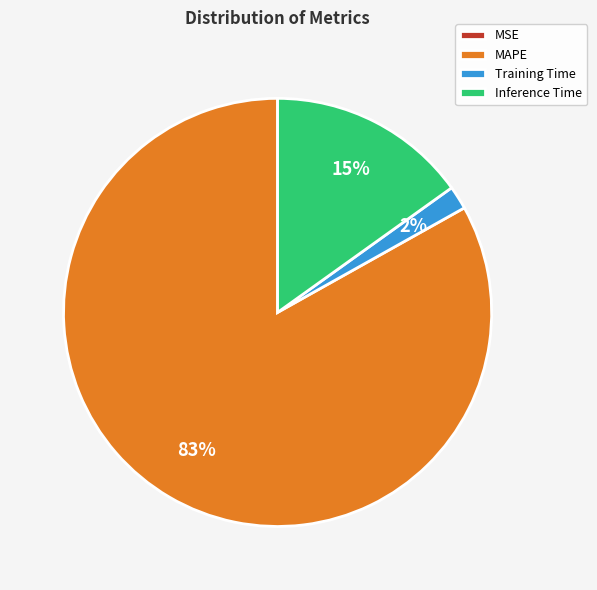

The Training Time slice represents 9% of the pie. True or false?

False